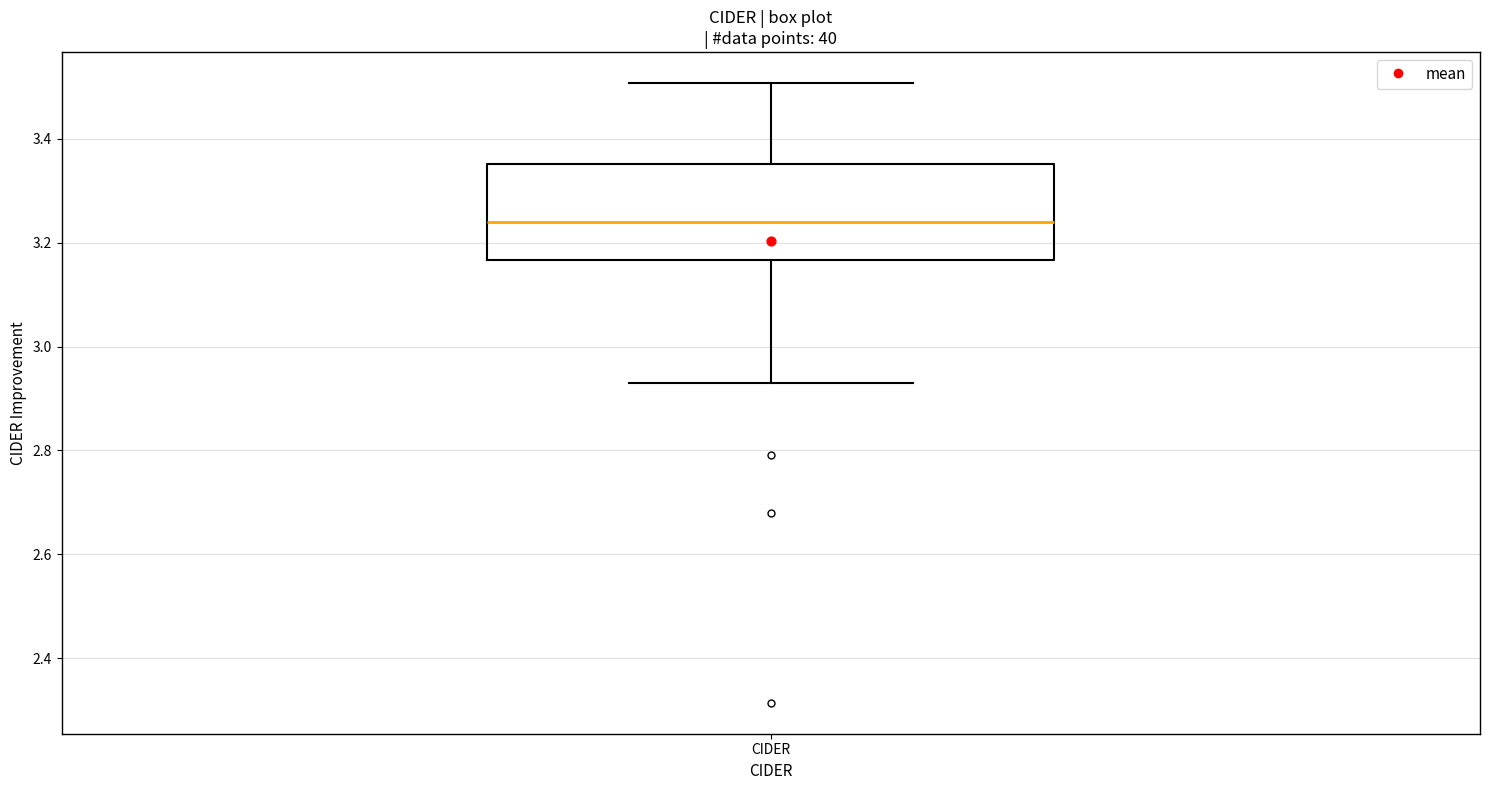

Transcribe this box plot: give where the median line is, the range the box spans, and where the two whiskers end, as read against the y-axis. The values are not printed on the chart, so give them approximately, as read against the axis.

median 3.24, box 3.16 to 3.36, whiskers 2.92 to 3.50